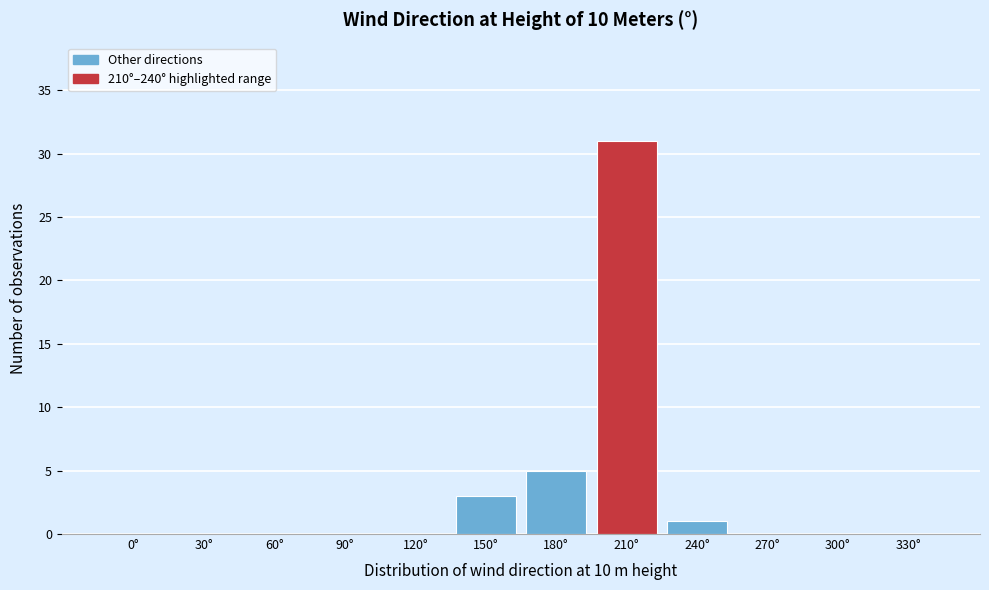

Reading right to left, list all the values displayed in this chart.

330°=0	300°=0	270°=0	240°=1	210°=31	180°=5	150°=3	120°=0	90°=0	60°=0	30°=0	0°=0